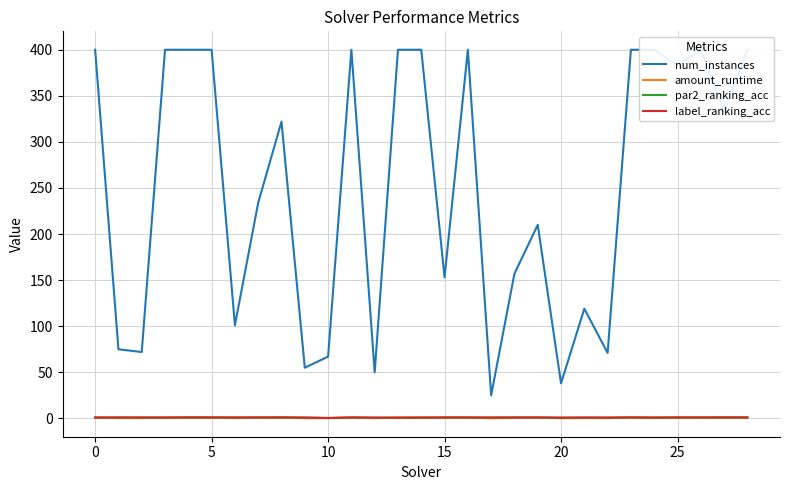

What is the value of the label_ranking_acc point at the 24th from the left?

1.0